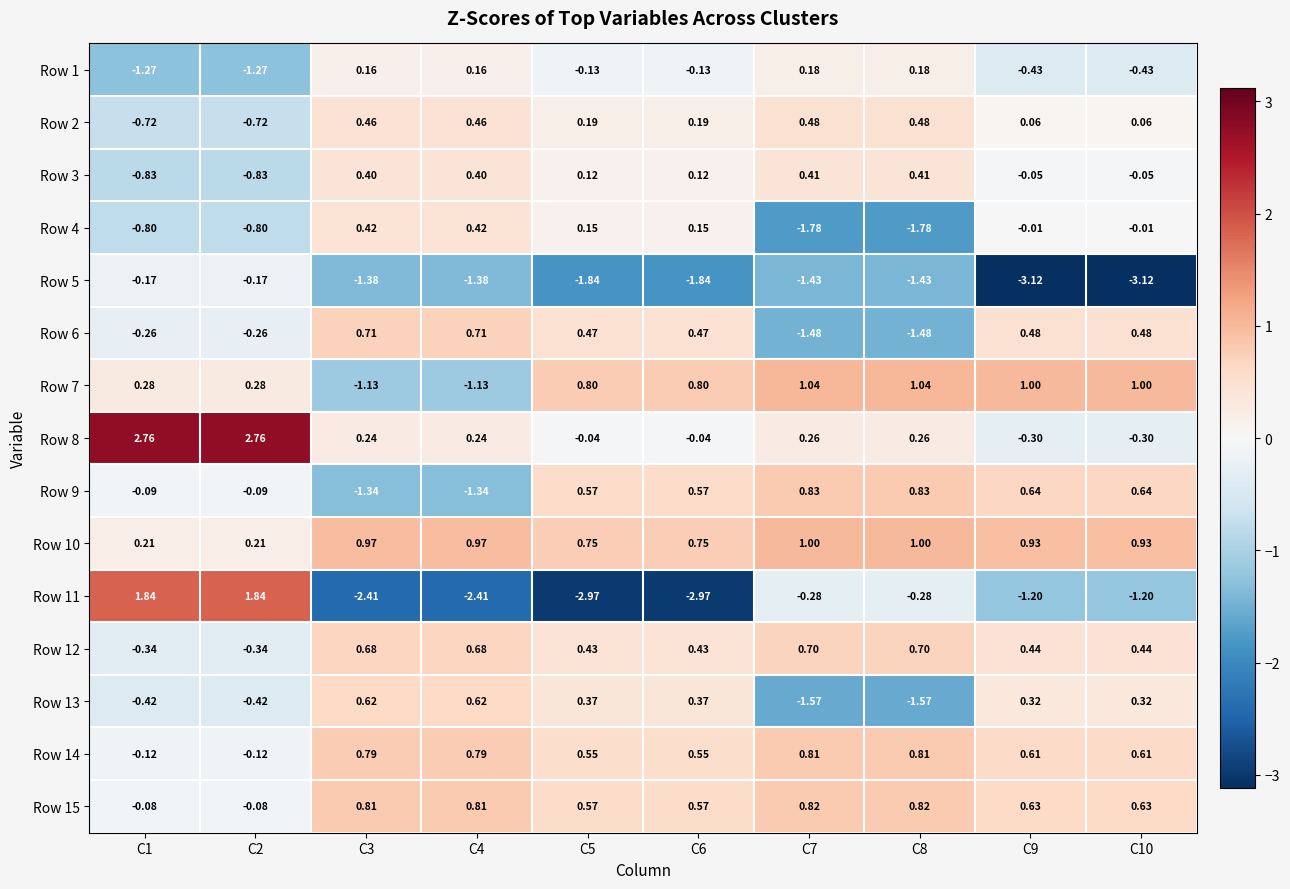

How many categories are shown in the chart?

10